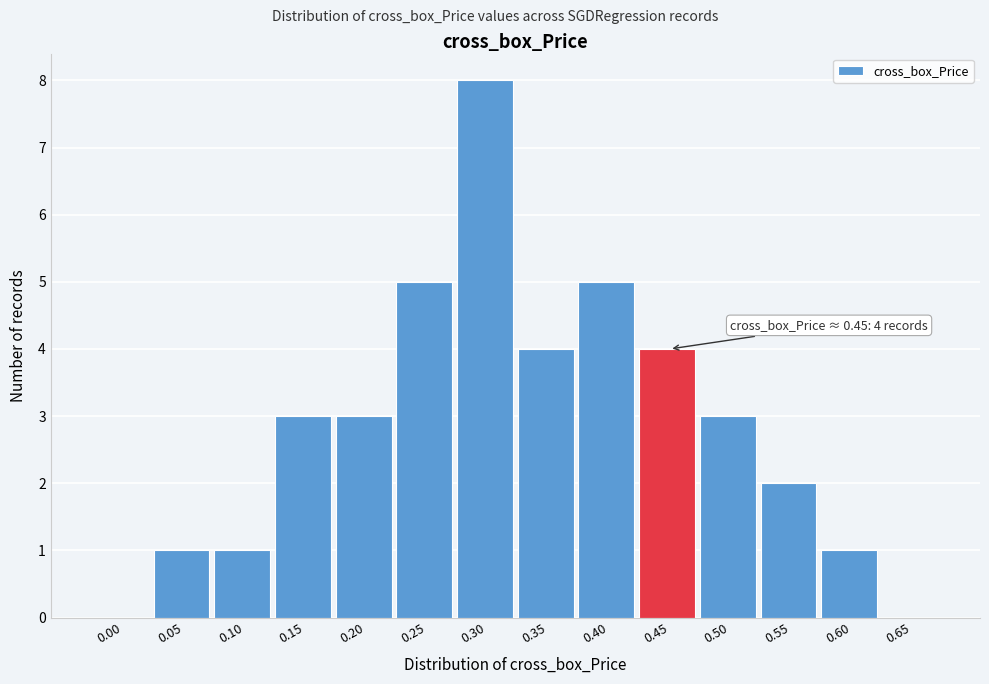

Reading left to right, extract all data points from this chart.

0.00=0	0.05=1	0.10=1	0.15=3	0.20=3	0.25=5	0.30=8	0.35=4	0.40=5	0.45=4	0.50=3	0.55=2	0.60=1	0.65=0